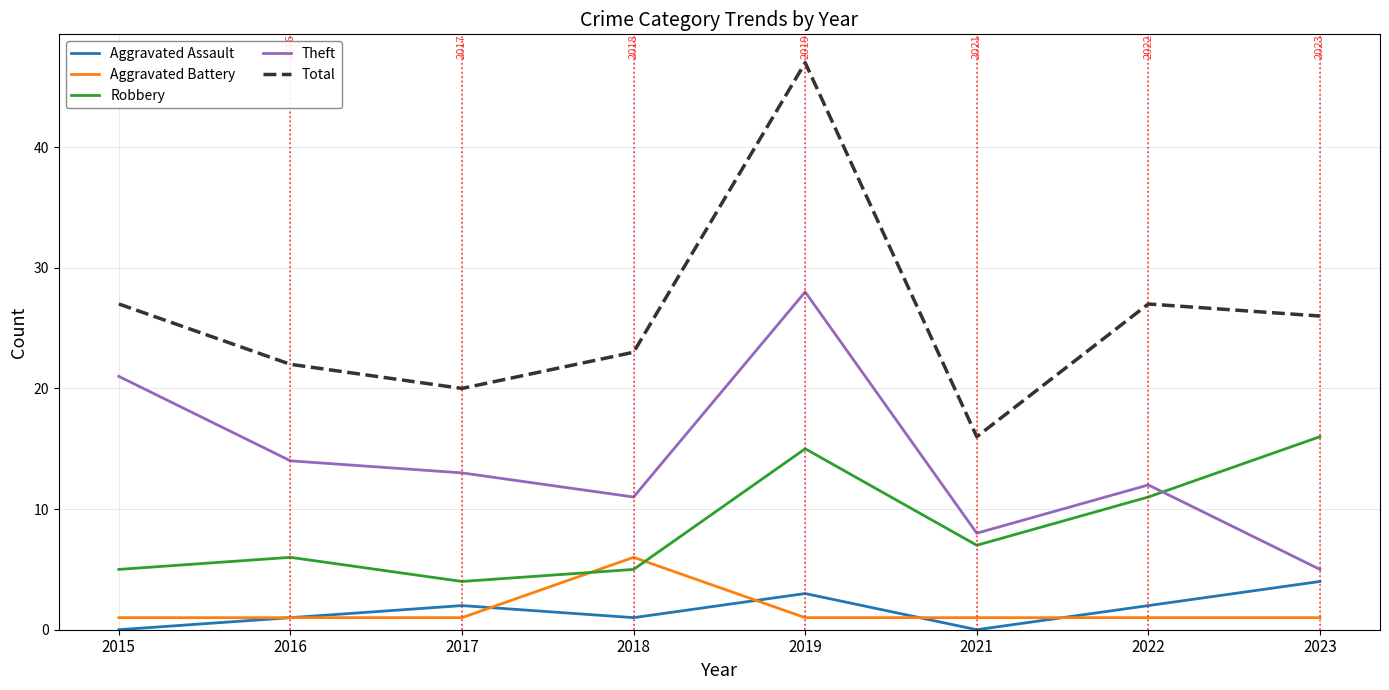

How many series are shown in this chart?

5